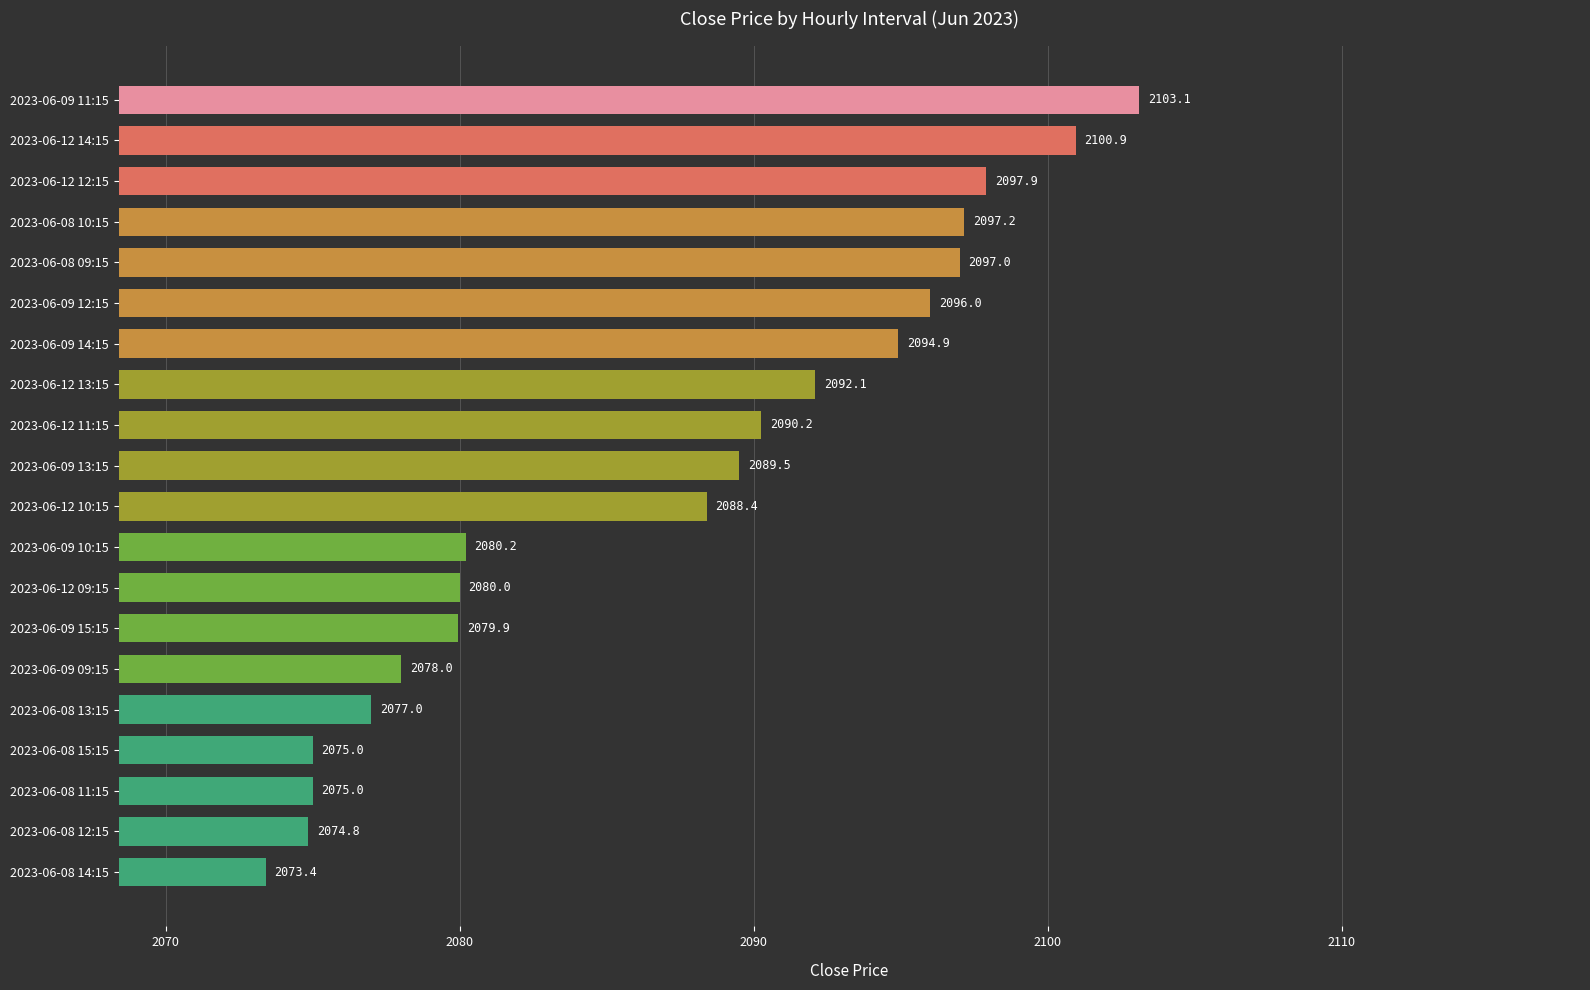

What is the label of the 10th bar from the bottom?

2023-06-12 10:15